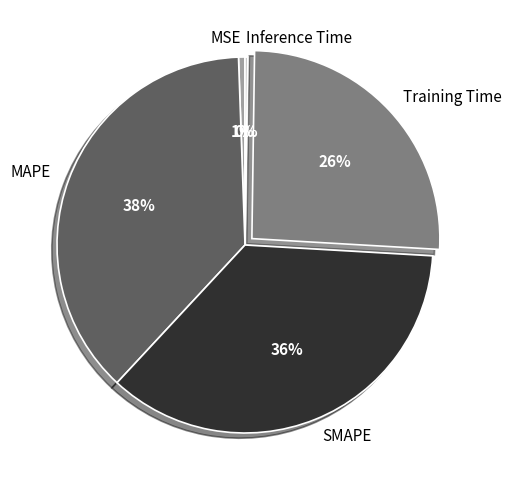

To the nearest percent, what is the average slice percentage?

20%